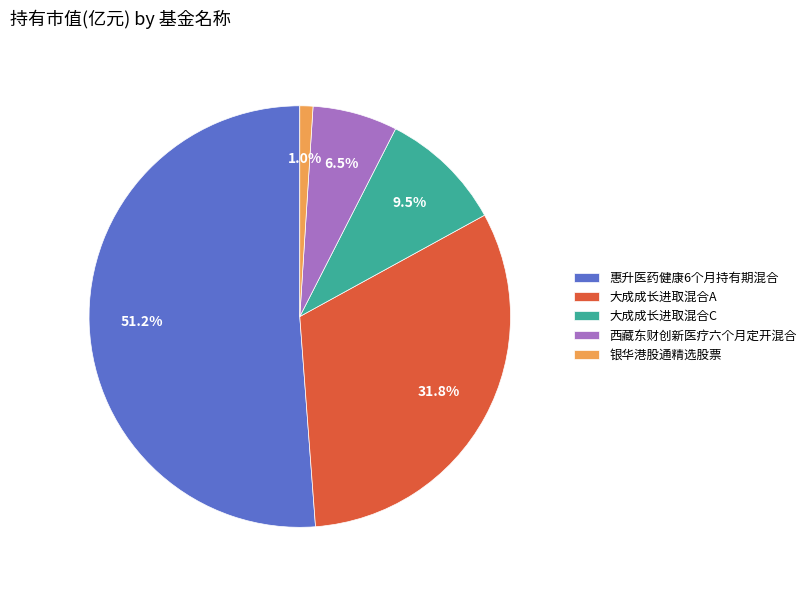

Which category accounts for the majority?

惠升医药健康6个月持有期混合